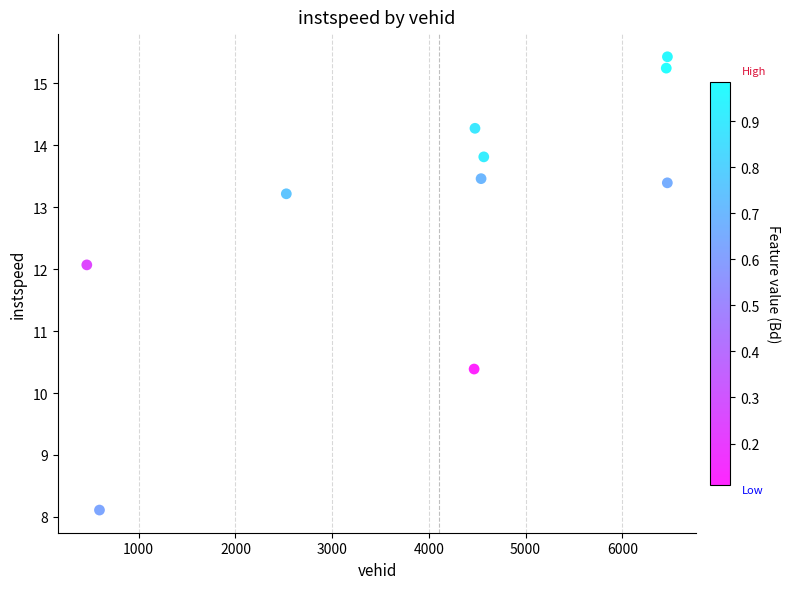

What Y value in the scatter plot is closest to 11?

10.4